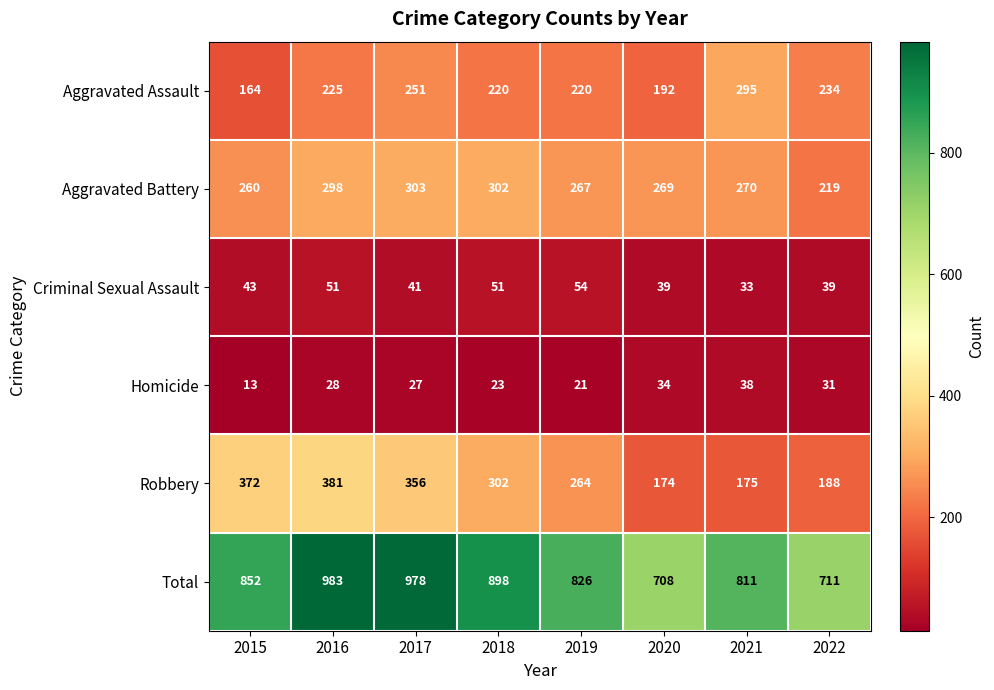

Read the Criminal Sexual Assault value at 2015, to the nearest 10.

40